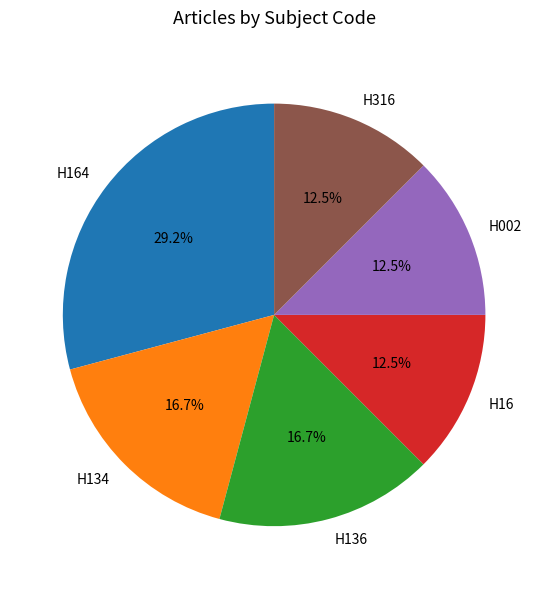

Approximately how many times larger is the value at H16 compared to H002?

1.0